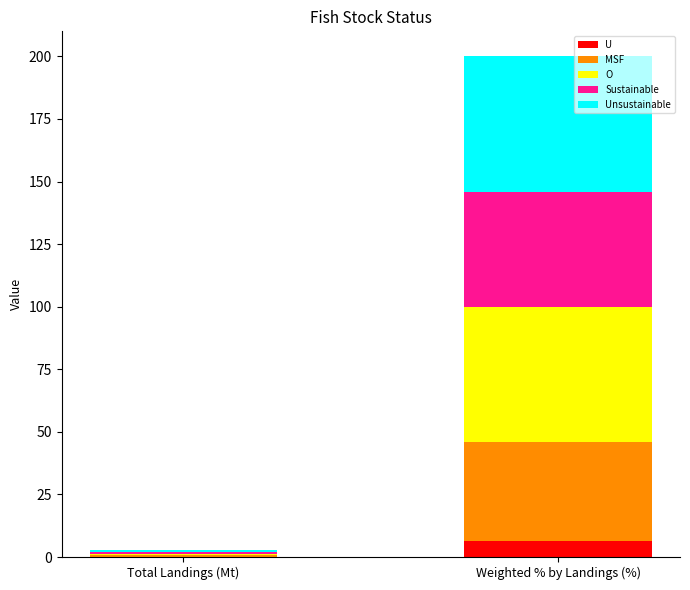

Which category has the highest value in the U series?

Weighted % by Landings (%)